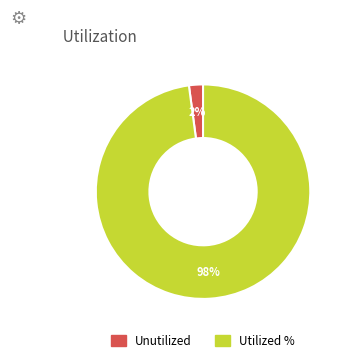

Which slice represents more than half of the pie?

Utilized %